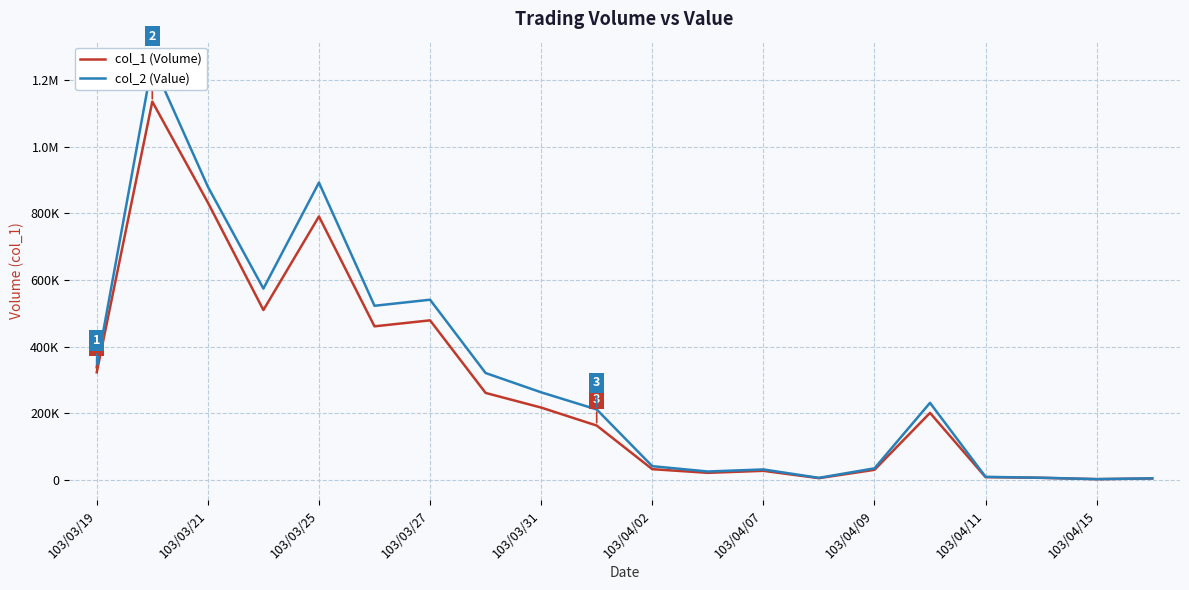

List the series in order of their overall mean, lowest first.

col_1 (Volume), col_2 (Value)